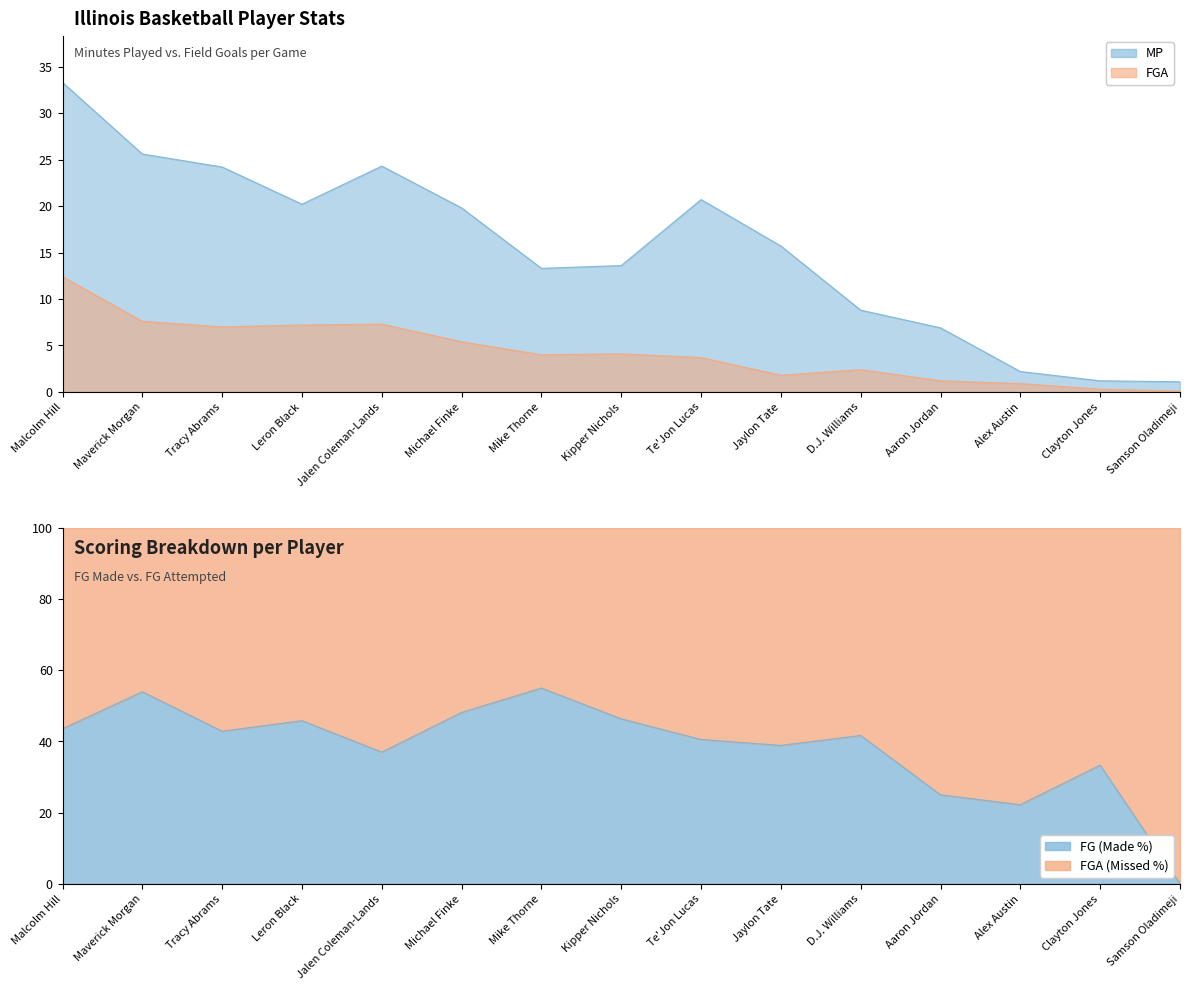

True or false: MP and FGA cross at least once.

False